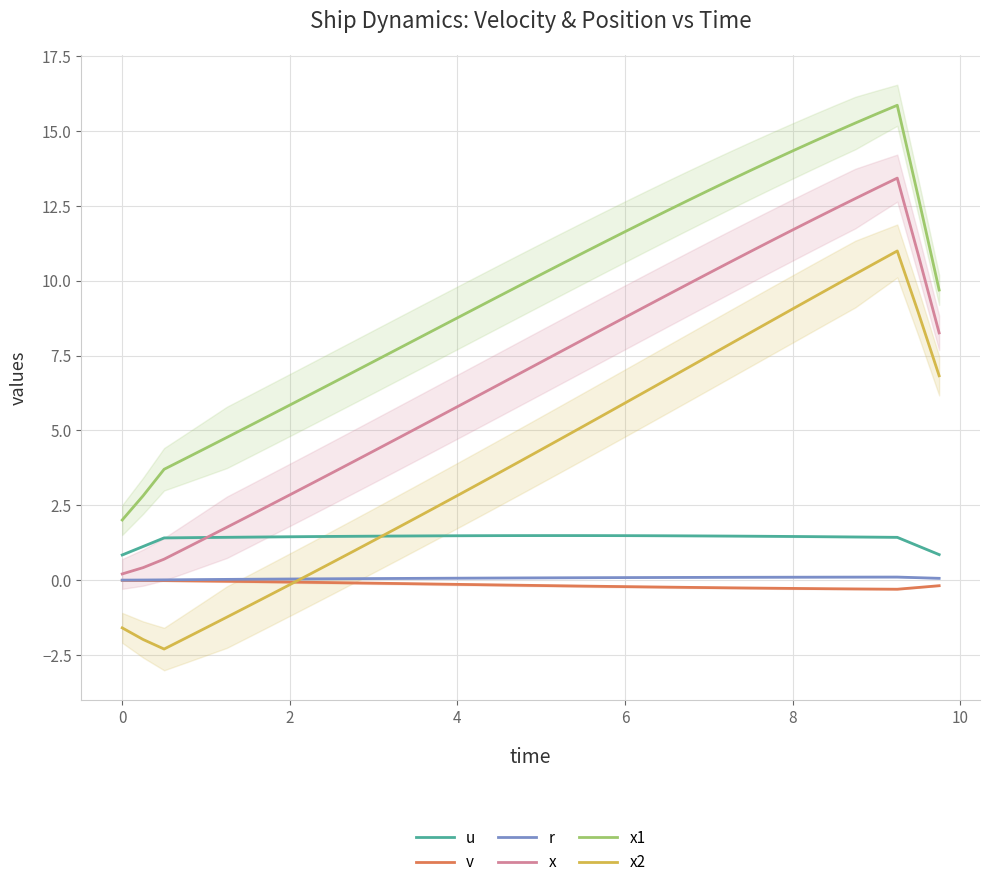

True or false: u and x1 cross at least once.

False